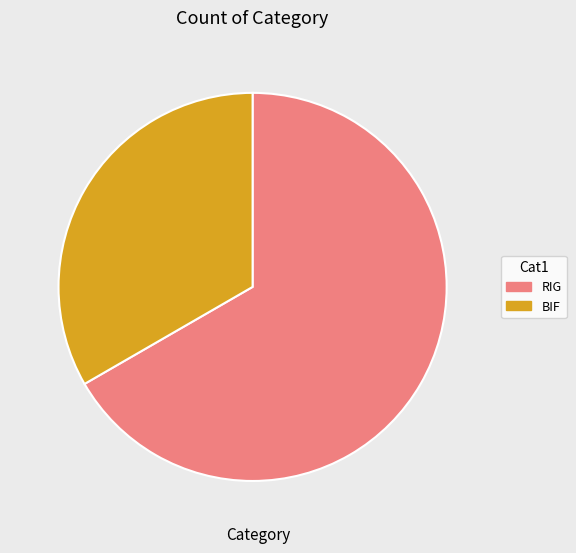

Combined, do BIF and RIG account for over 50%?

Yes